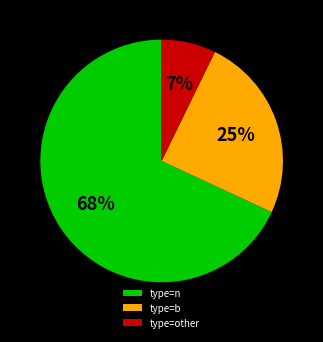

Between type=n and type=other, which is larger?

type=n